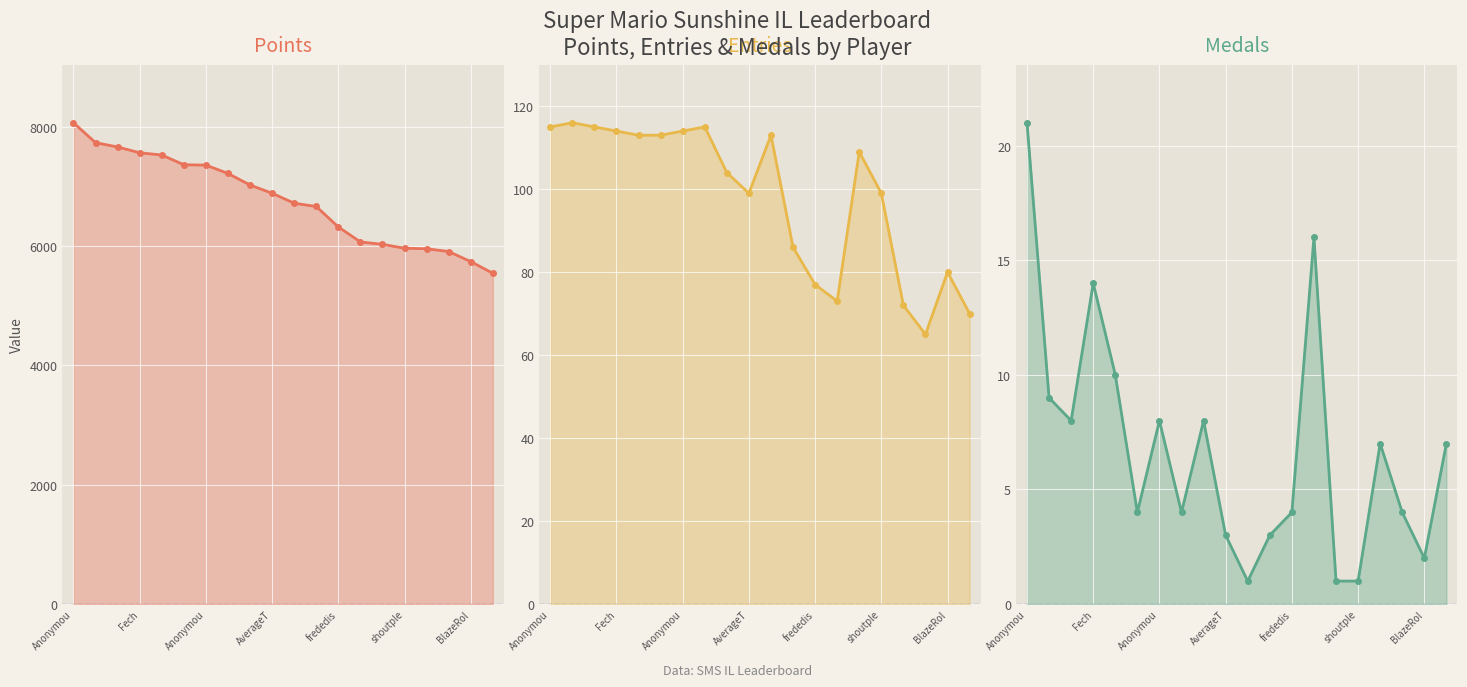

At how many categories does at least one series exceed 437?

20